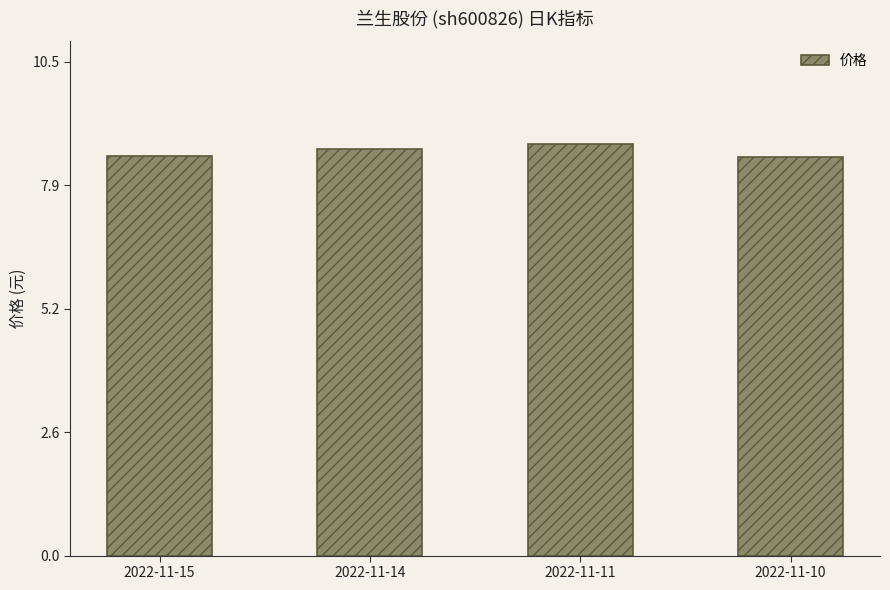

Reading left to right, list all the values displayed in this chart.

8.5	8.7	8.8	8.5